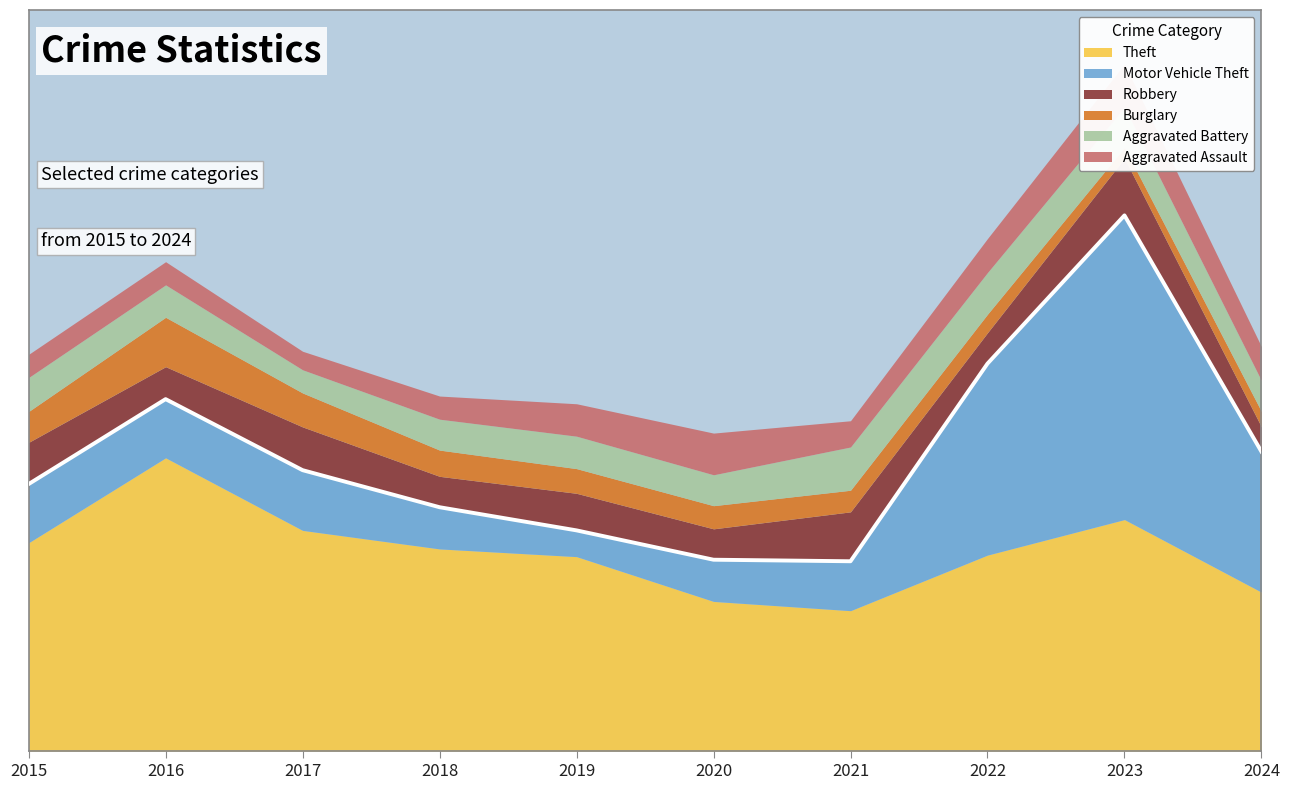

The value of Theft at 2020 is 26. True or false?

False